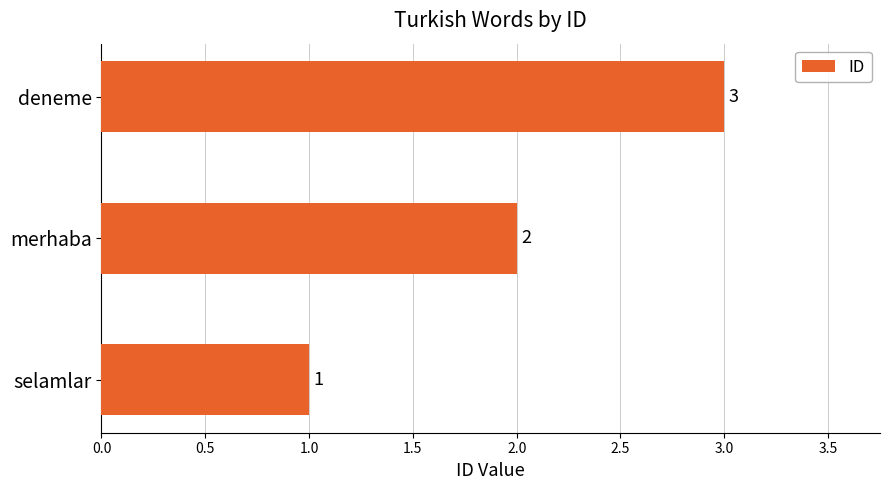

How many distinct data groups are displayed?

1